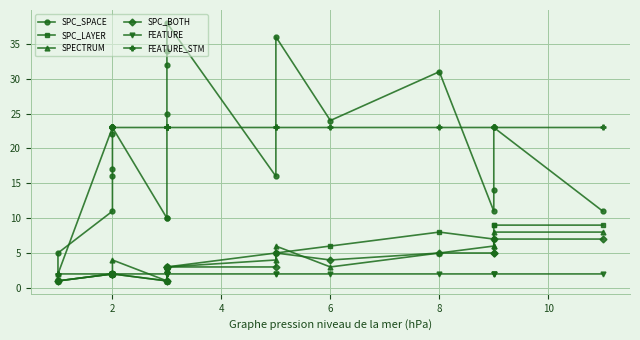

What is the sum of all SPC_BOTH values?

69